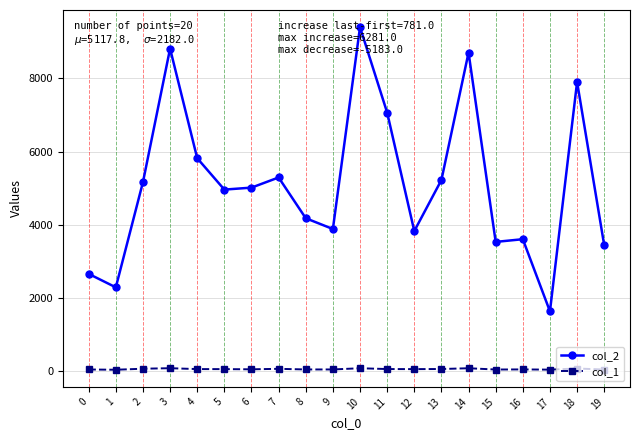

What is the sum of all col_1 values?

880